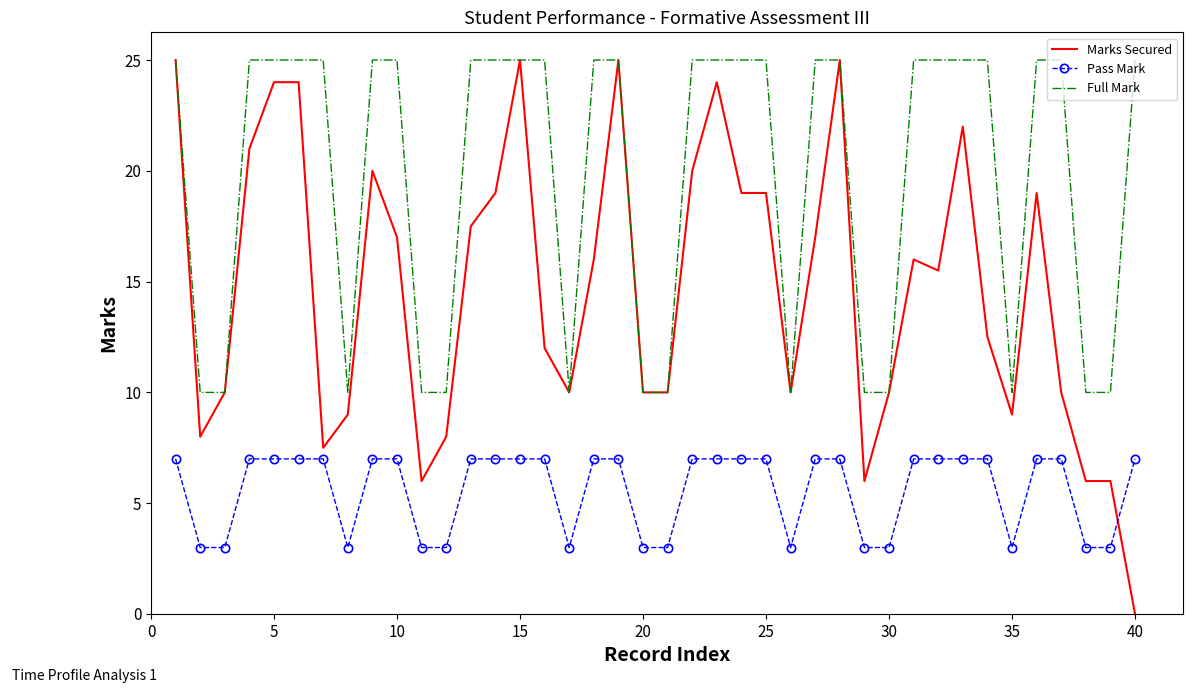

Count the number of data series in this chart.

3